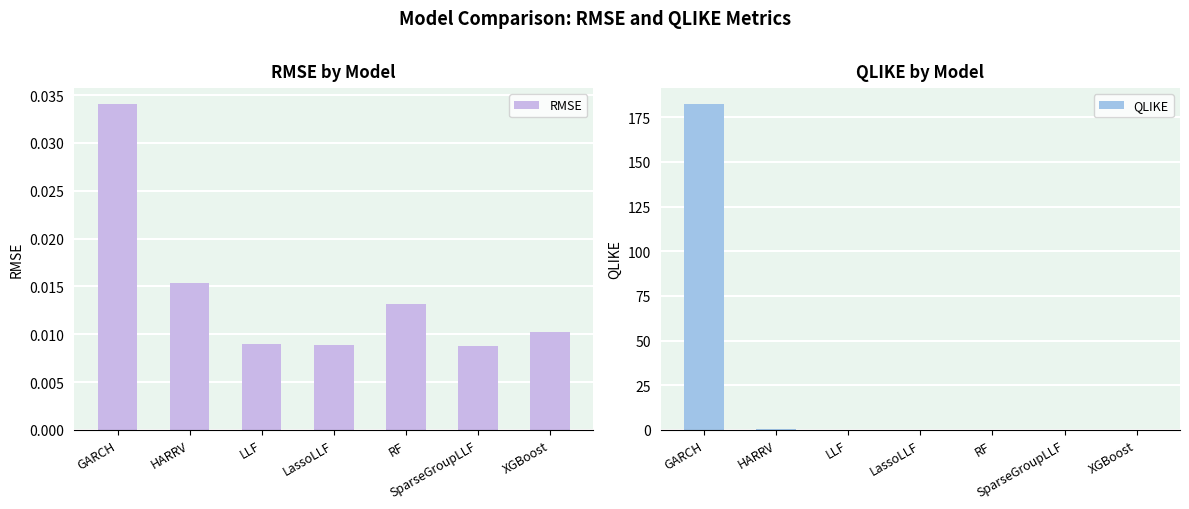

The RMSE series shows 0.0 at SparseGroupLLF. True or false?

False